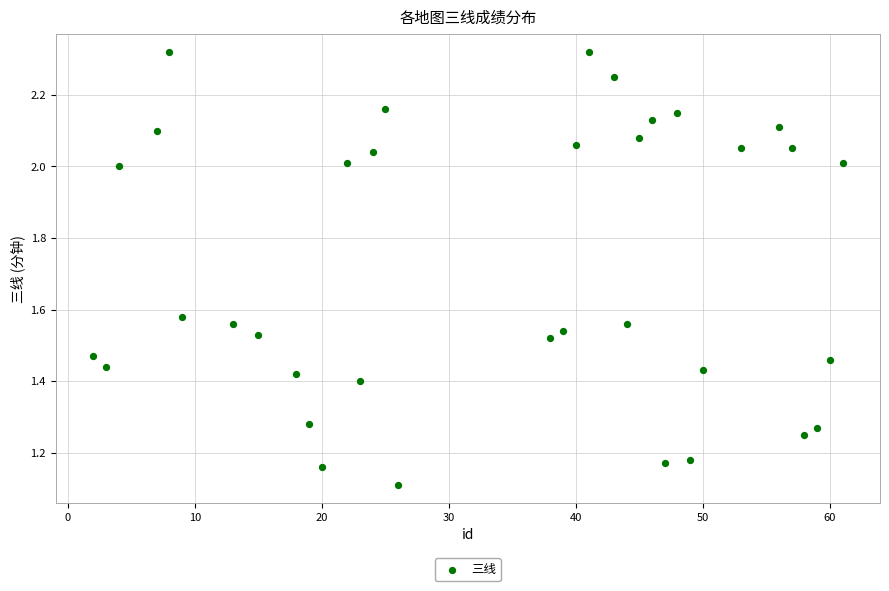

What is the range of X values (max minus min)?

59.0